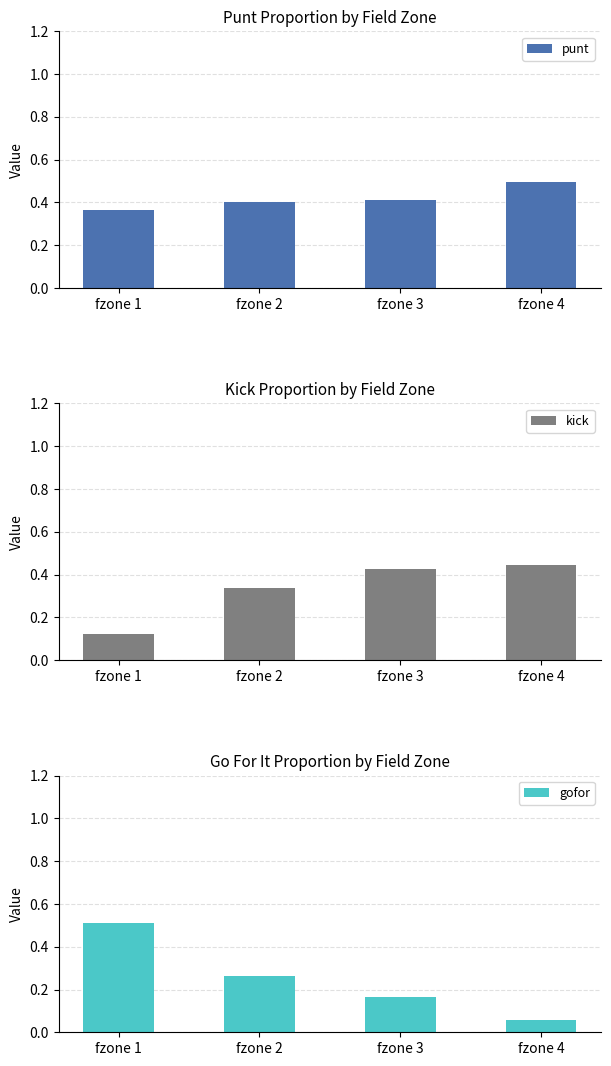

Which label corresponds to the largest value in the chart?

fzone 1